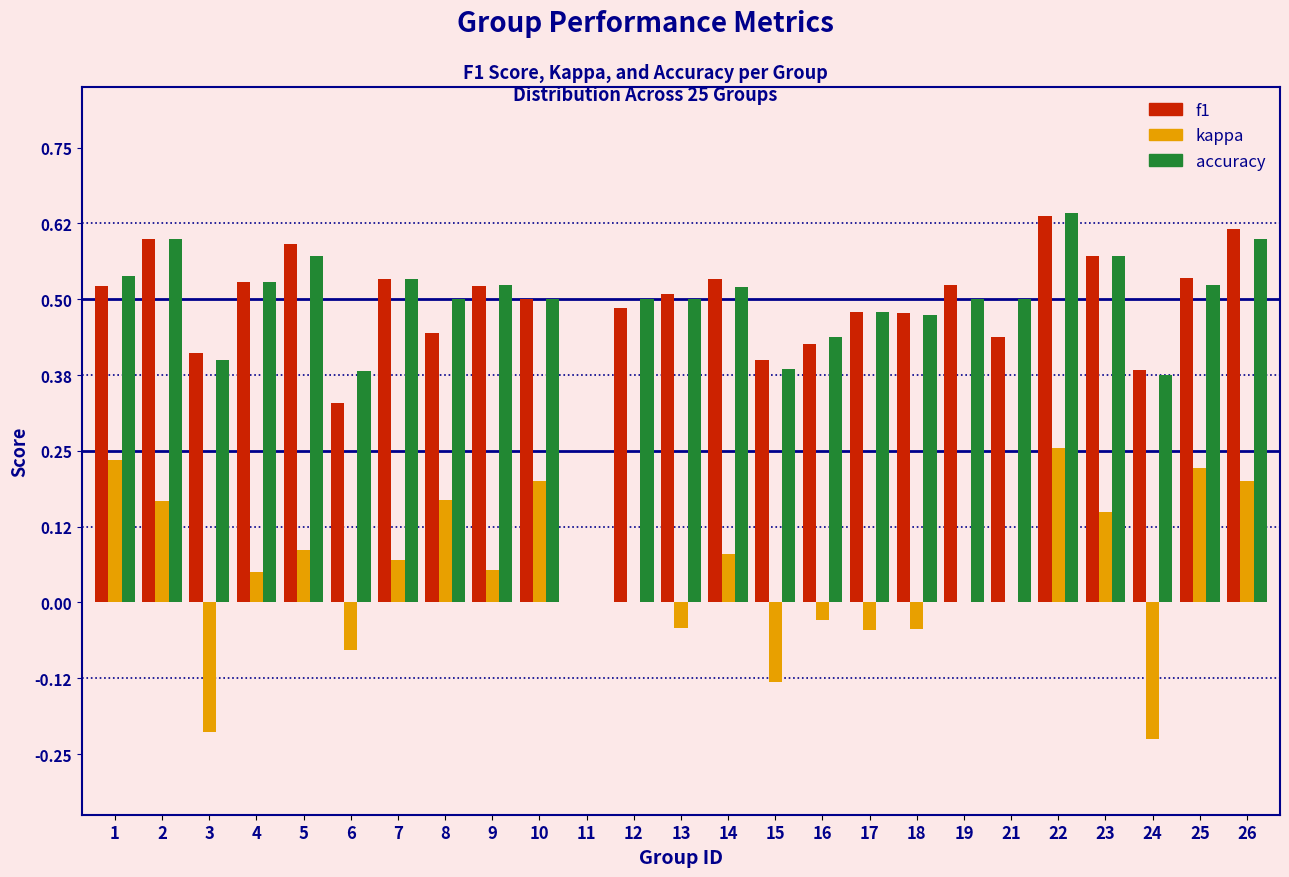

Is it true that kappa equals 0.2 at 25?

True